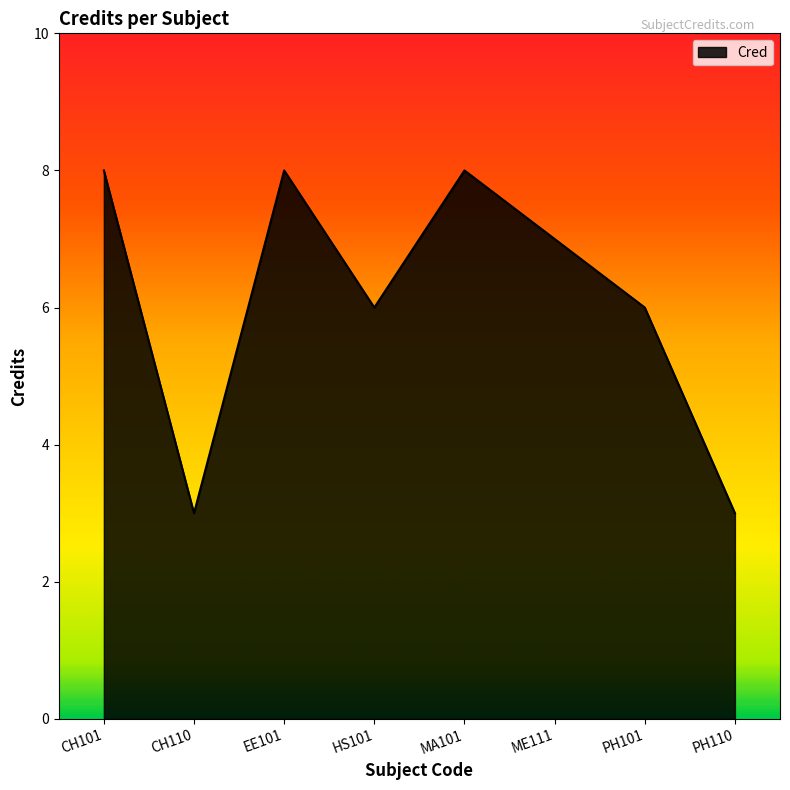

What position from the right is HS101?

5